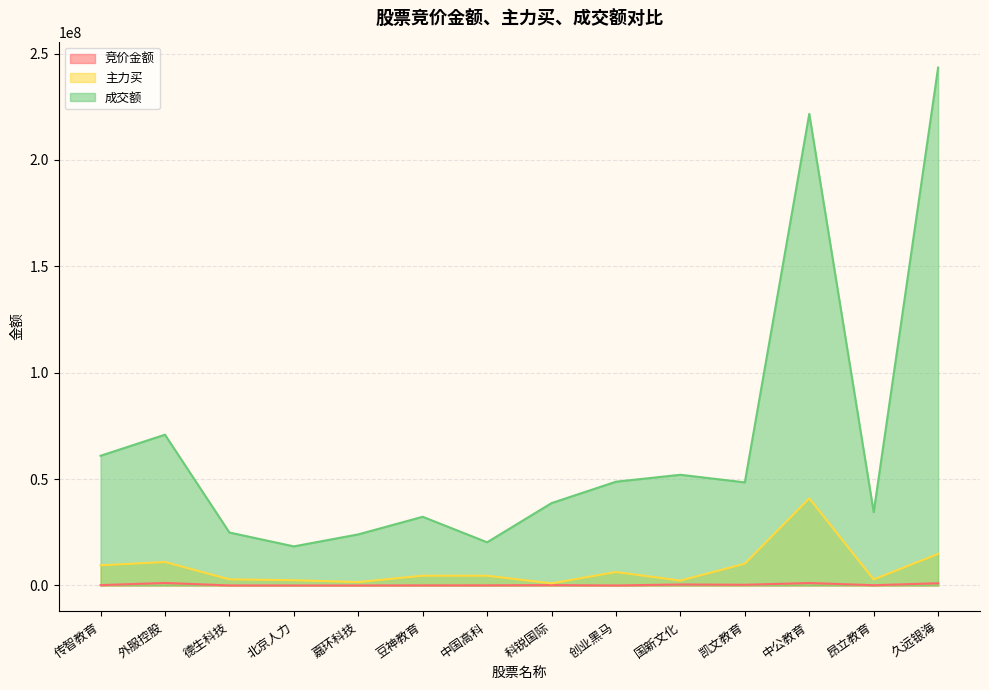

How many lines are shown in the chart?

3